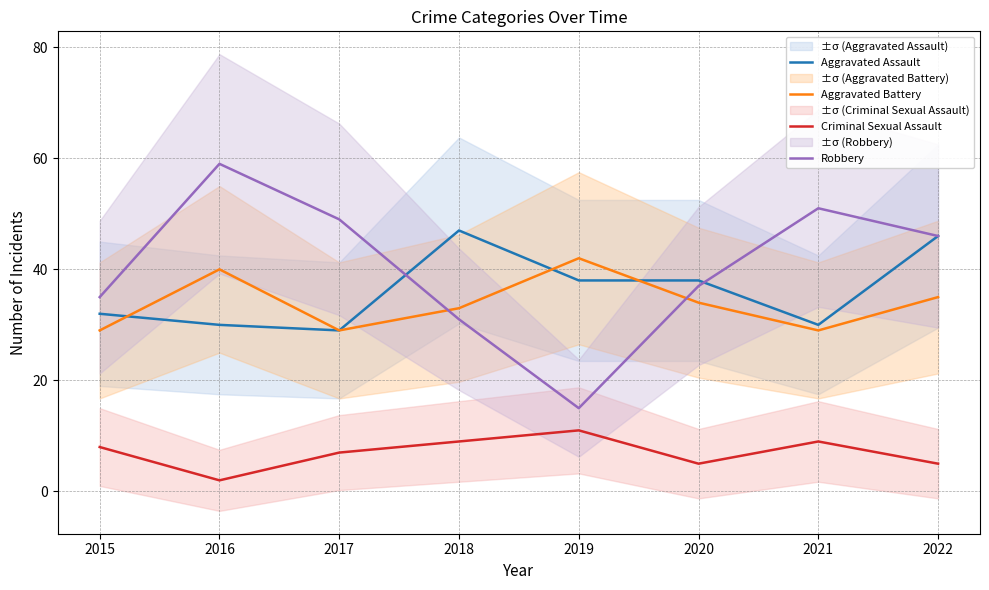

Reading left to right, what are all the values shown in this chart?

Aggravated Assault: 32	30	29	47	38	38	30	46
Aggravated Battery: 29	40	29	33	42	34	29	35
Criminal Sexual Assault: 8	2	7	9	11	5	9	5
Robbery: 35	59	49	31	15	37	51	46